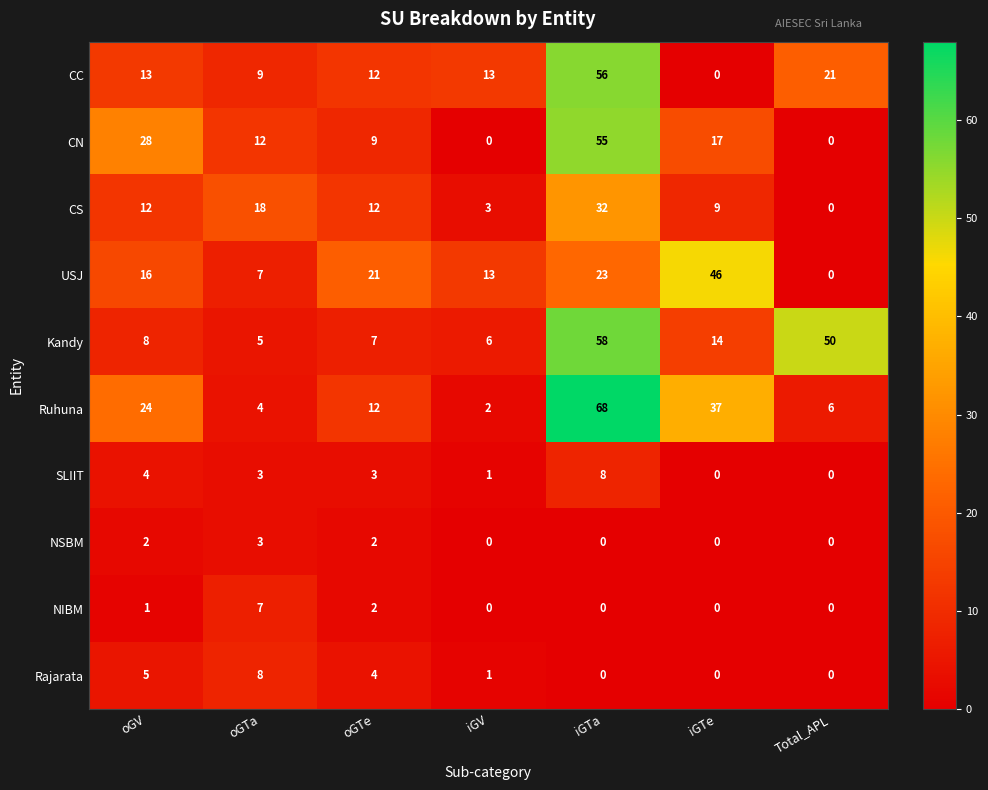

What is the sum of the CS values at oGV and iGTa?

44